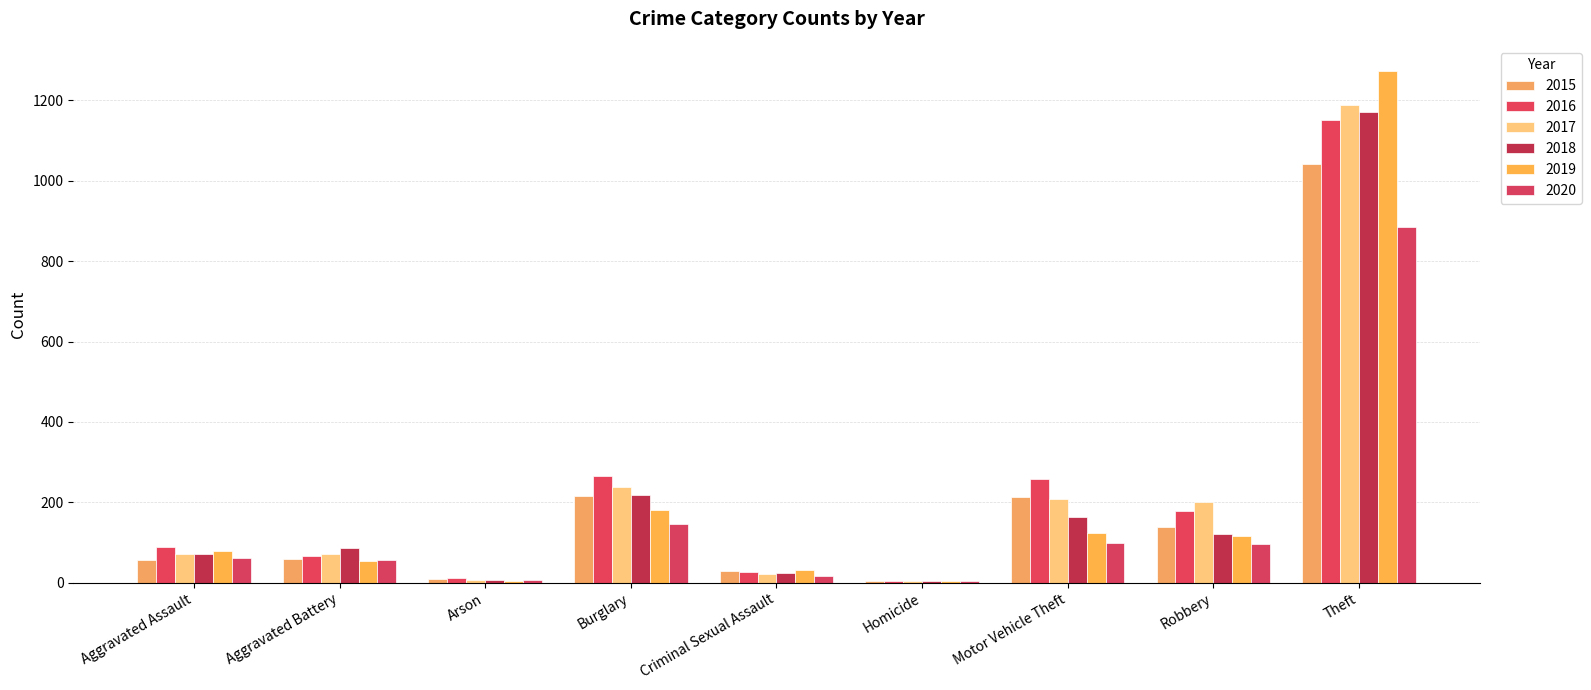

Are the bars horizontal?

No